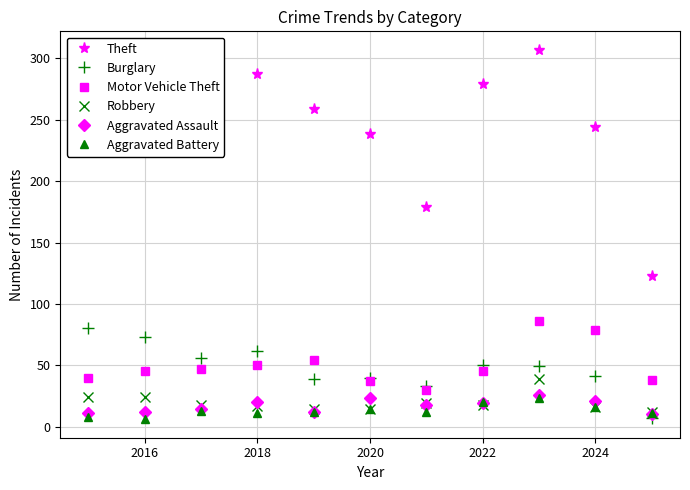

True or false: Aggravated Assault and Motor Vehicle Theft intersect in this chart.

False